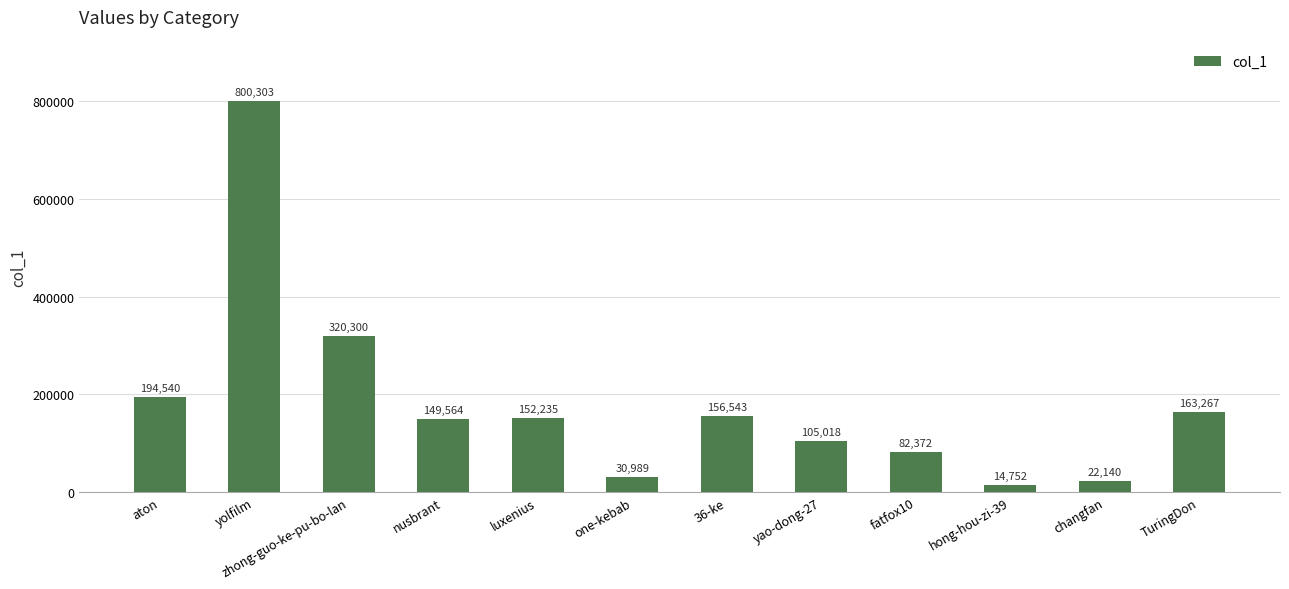

What is the ratio of the value at nusbrant to the value at aton?

0.8